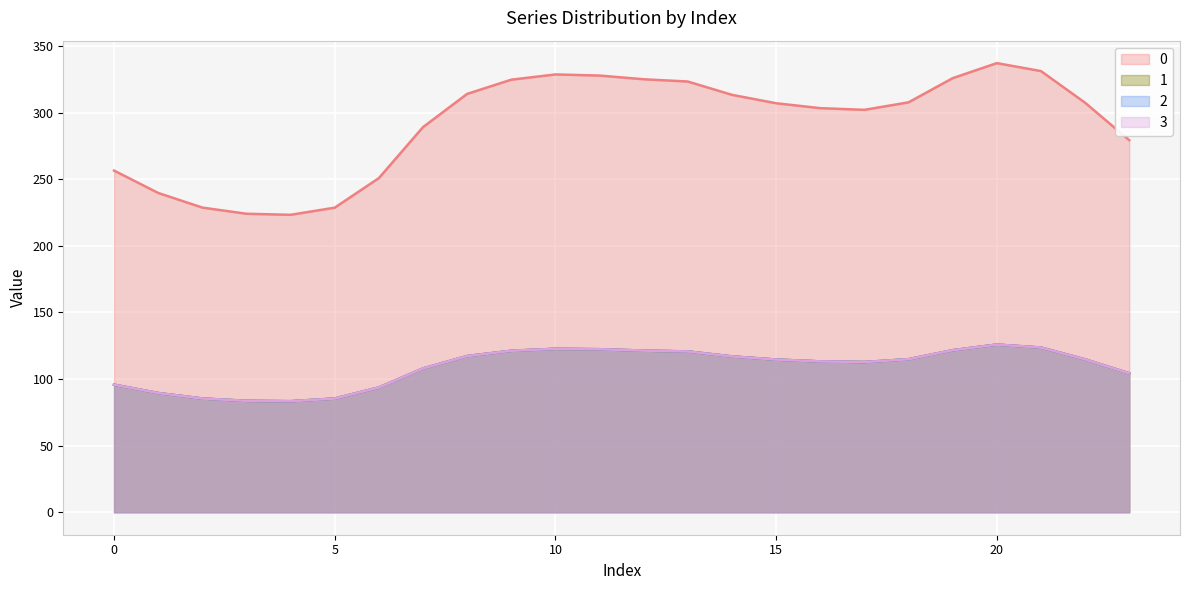

How many series are shown in this chart?

4